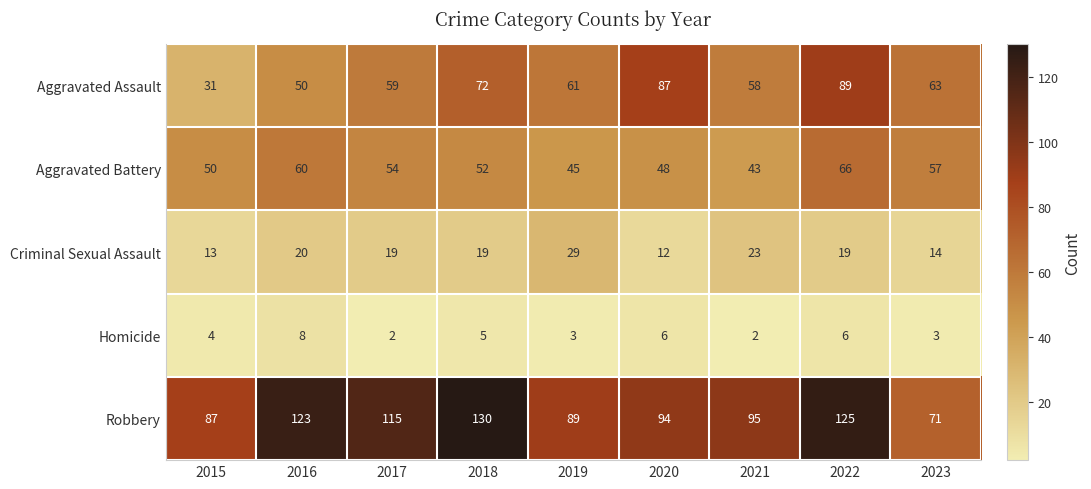

At which label does Aggravated Assault first exceed 61?

2018